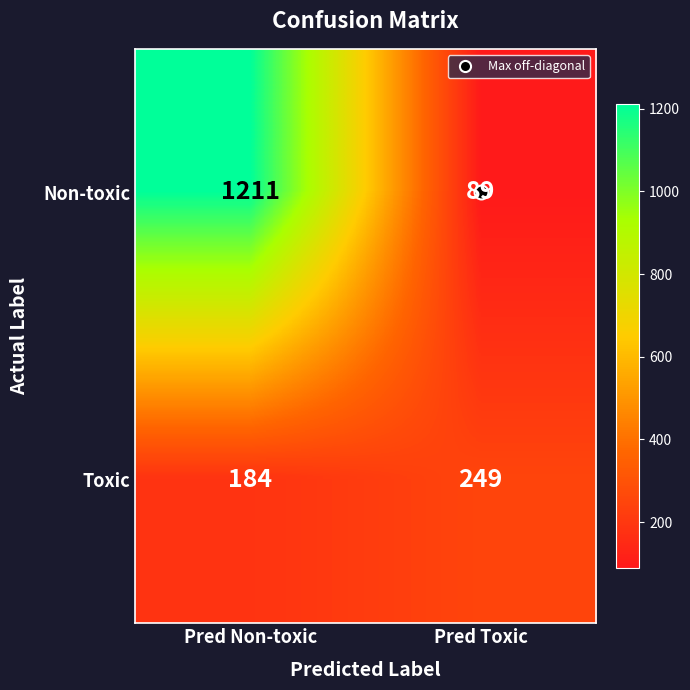

At how many categories does at least one series exceed 650?

1